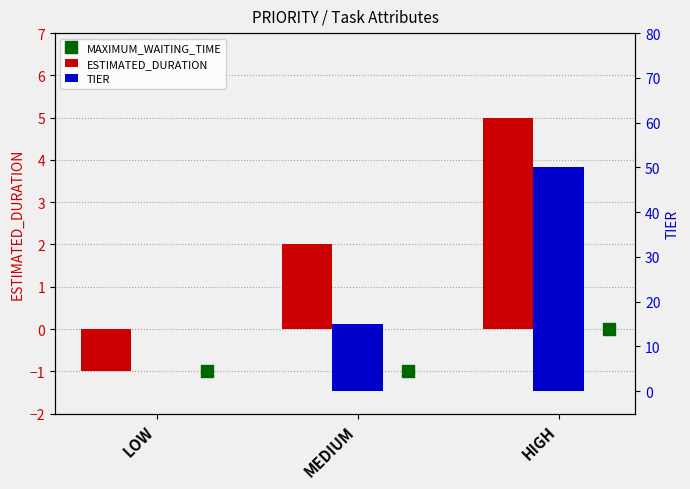

What is the total value across all series at HIGH?

55